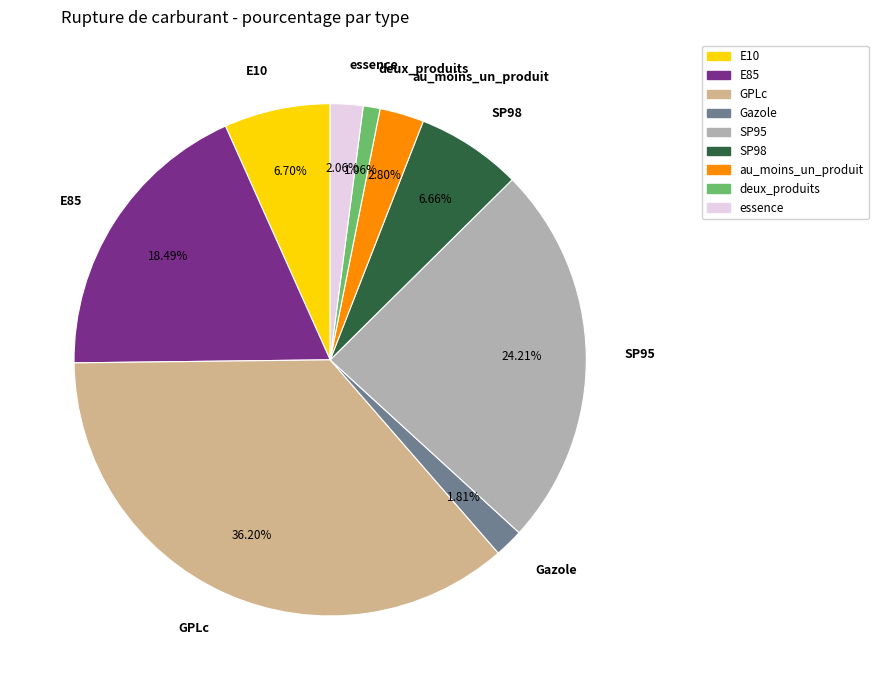

What is the total percentage of E10 and E85?

25.2%